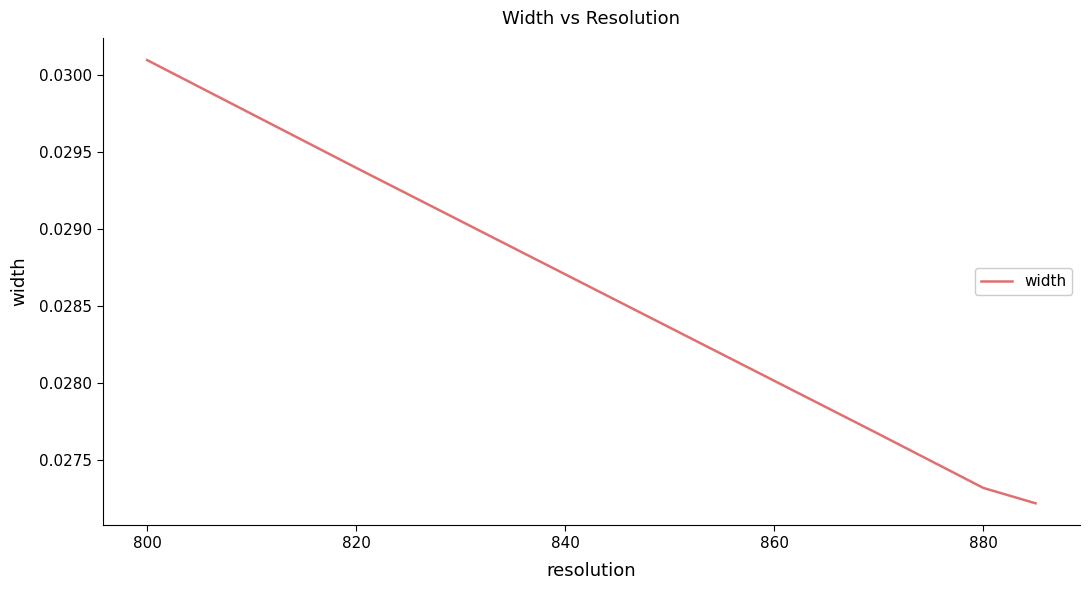

Count the values in the range 0 to 1.

5